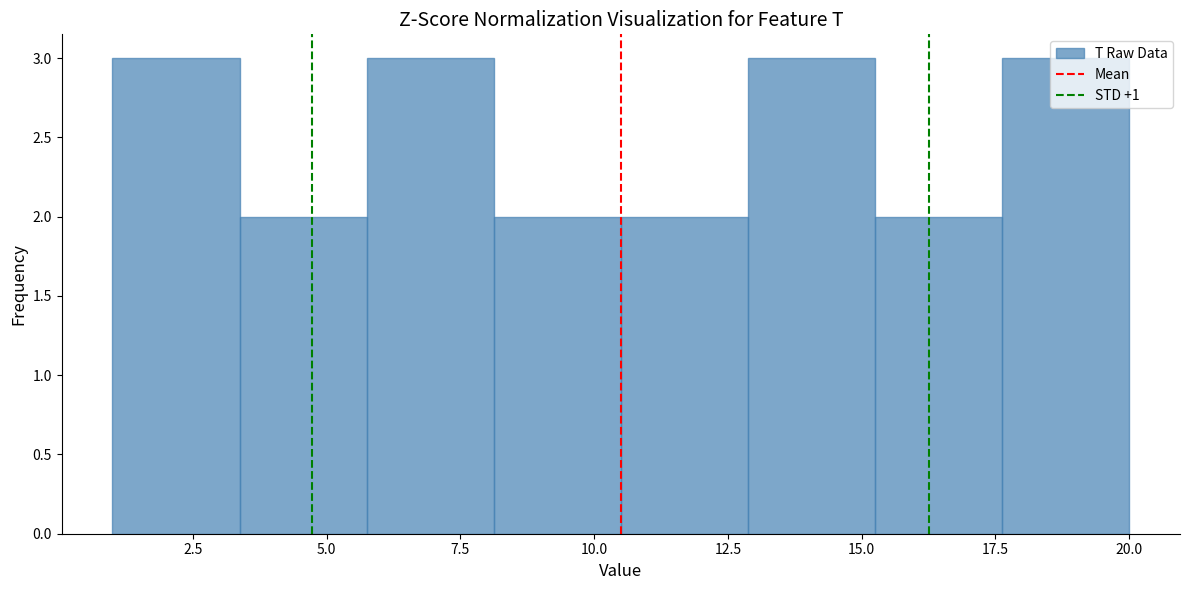

Reading left to right, list every bar in this chart as the range it spans on the x-axis followed by its height. Neither the bar edges nor the heights are printed on the chart, so give them approximately, as read against the axes.

1.0 to 3.5: 3
3.5 to 6.0: 2
6.0 to 8.0: 3
8.0 to 10.5: 2
10.5 to 13.0: 2
13.0 to 15.5: 3
15.5 to 17.5: 2
17.5 to 20.0: 3